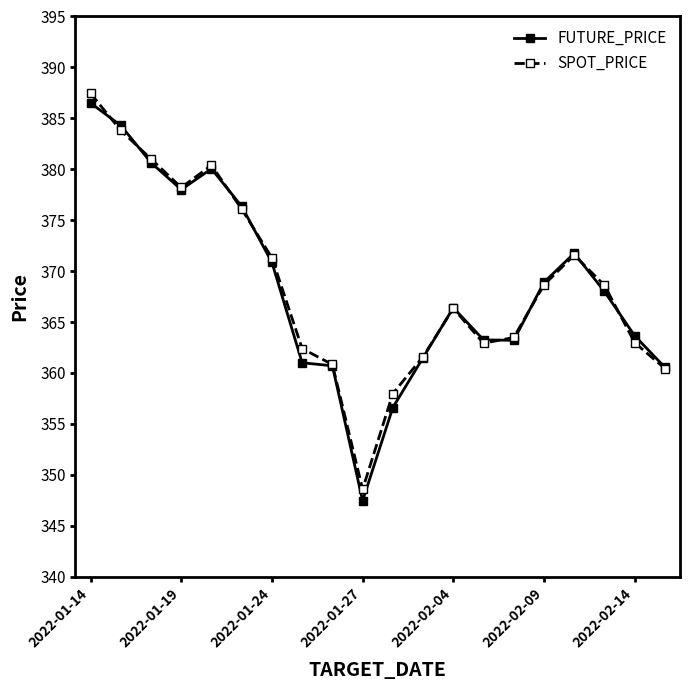

At how many categories does at least one series exceed 351?

19